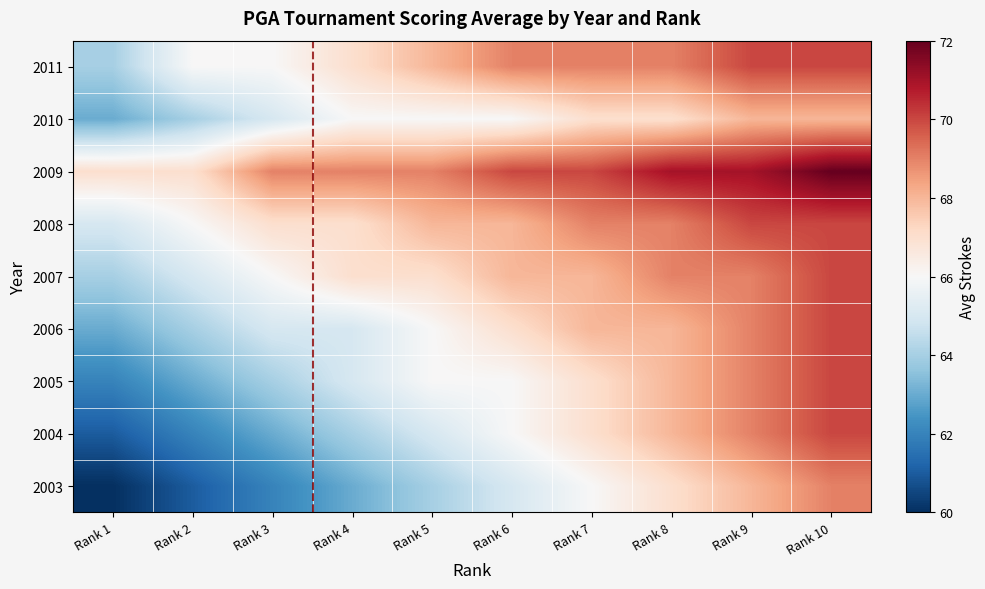

What is the total value across all series at Rank 5?

599